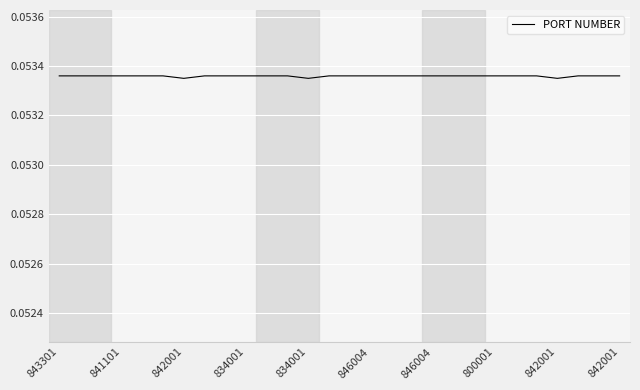

What is the average value?

0.1